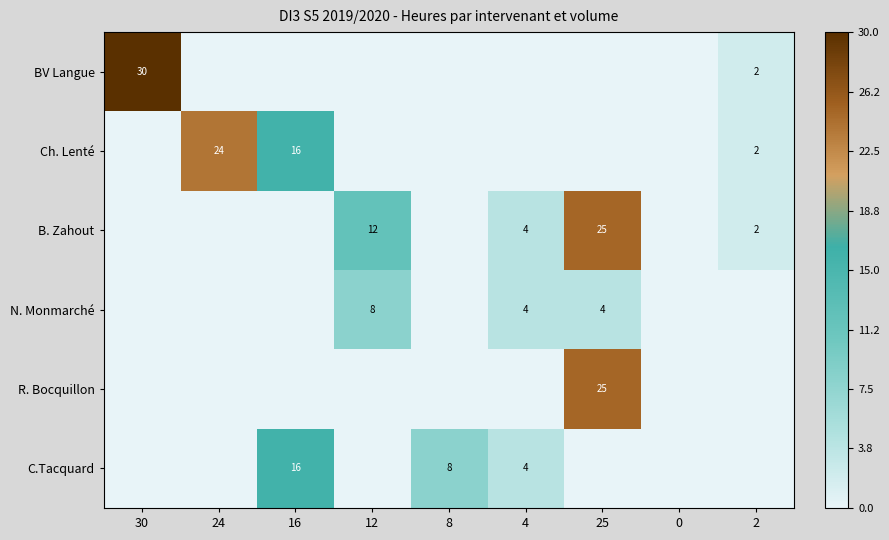

The value of BV Langue at 2 is 4. True or false?

False